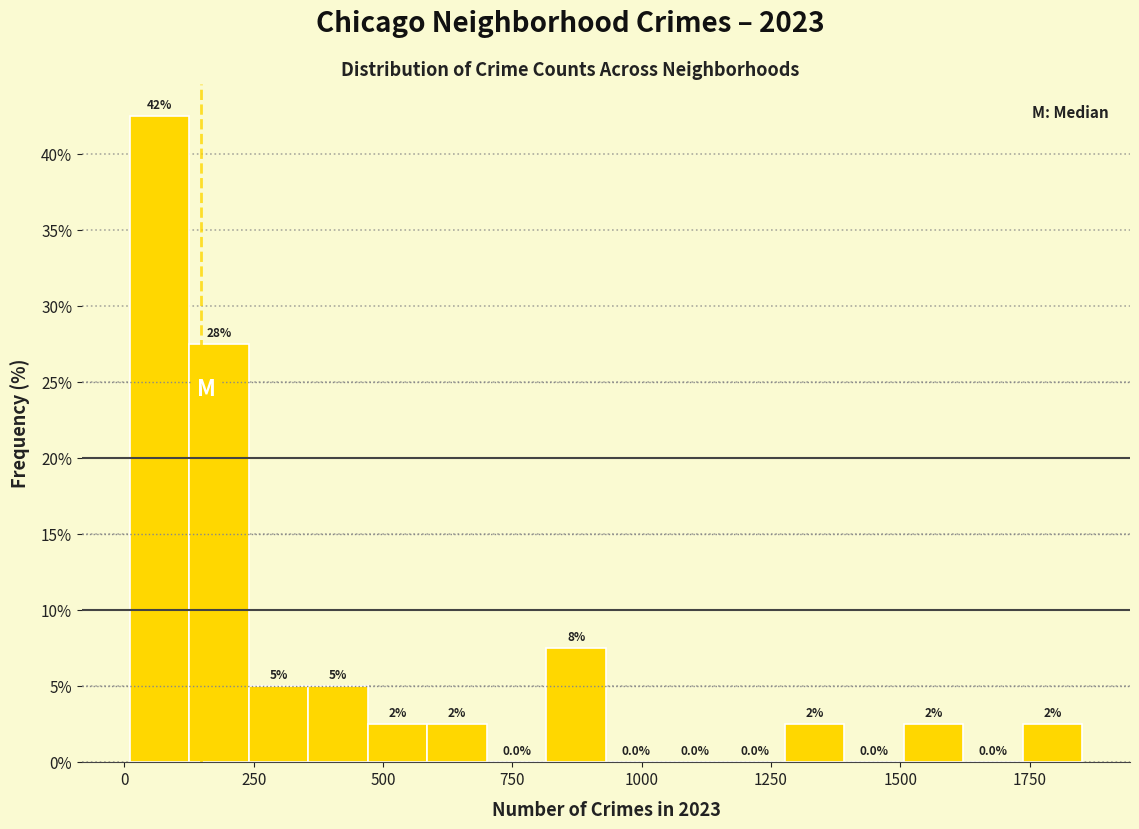

Read against the x-axis, roughly where is the centre of the tallest bar?

50